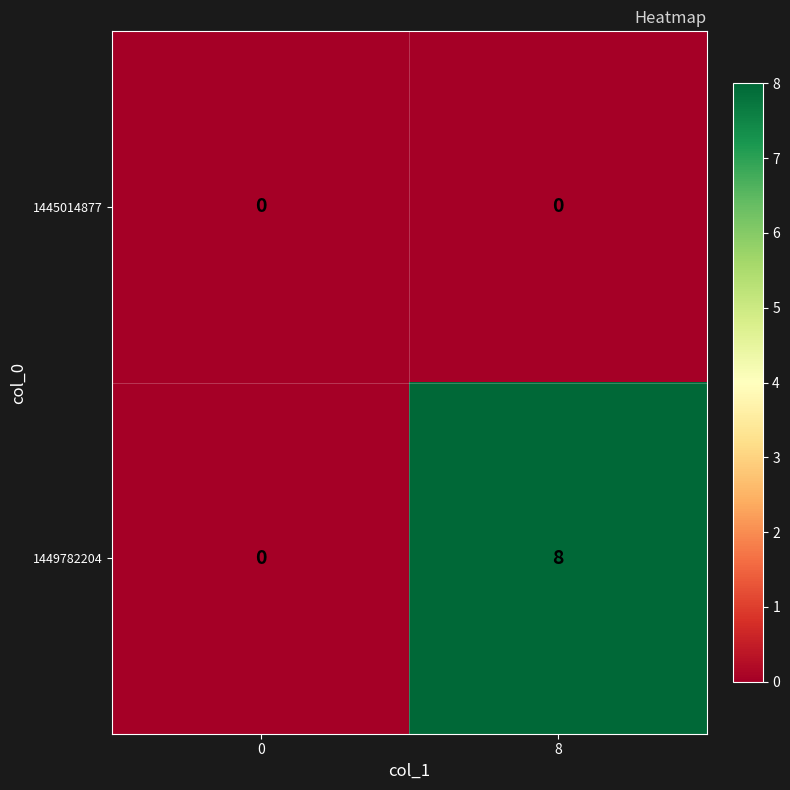

Count the number of categories in the chart.

2